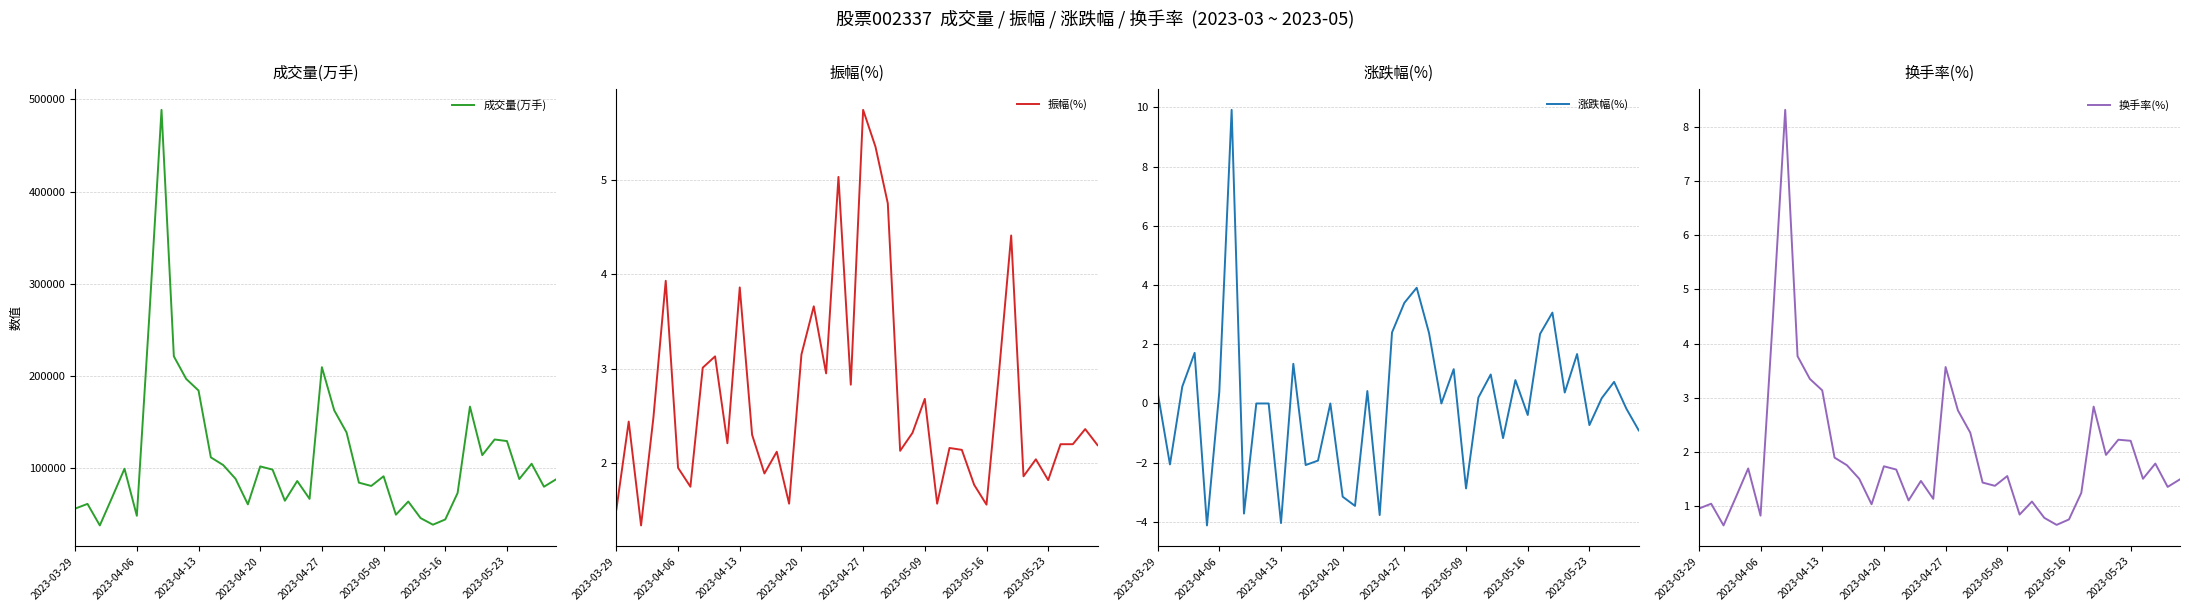

The value of 成交量(万手) at 2023-04-20 is 53249. True or false?

False